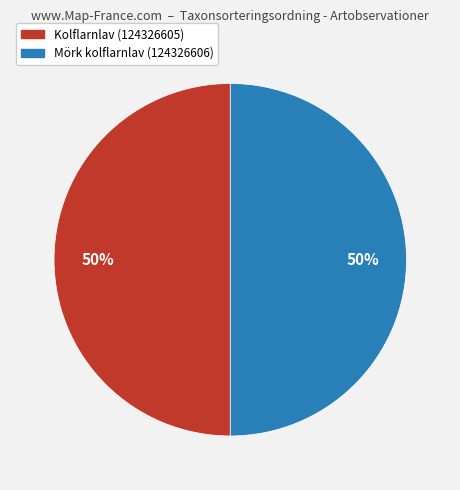

Combined, do Mörk kolflarnlav (124326606) and Kolflarnlav (124326605) account for over 50%?

Yes